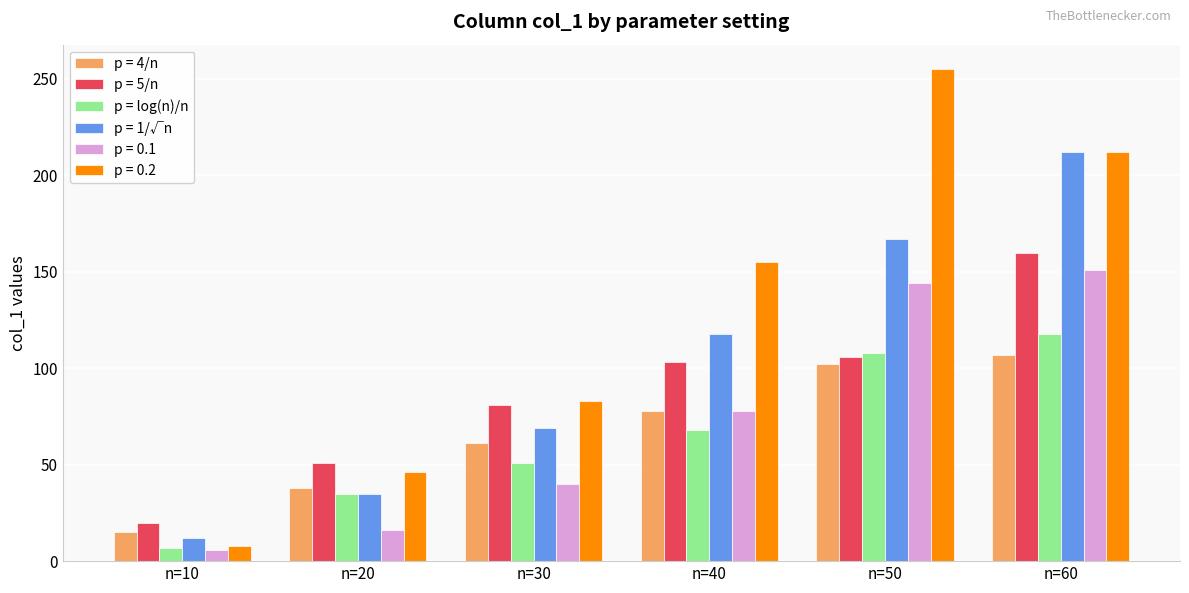

Which series changed the most between n=20 and n=40?

p = 0.2